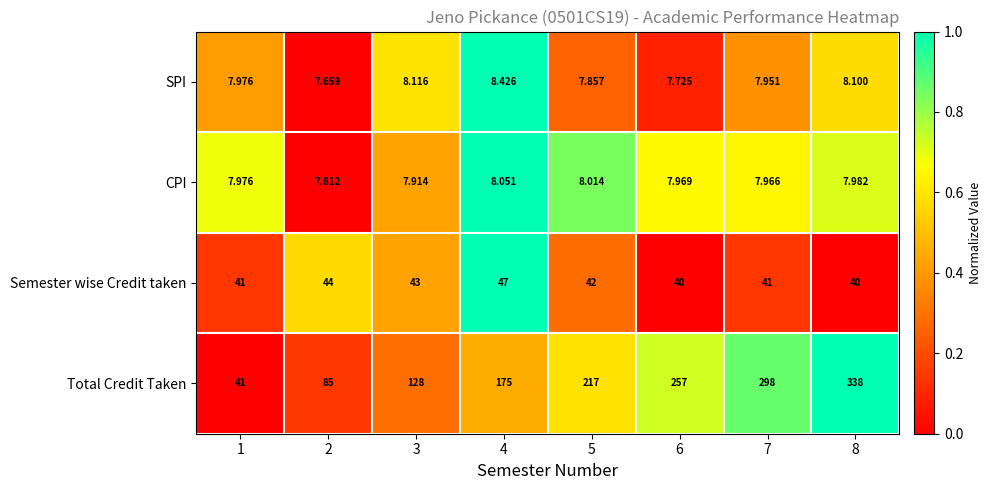

Which category has the highest value across all series?

8